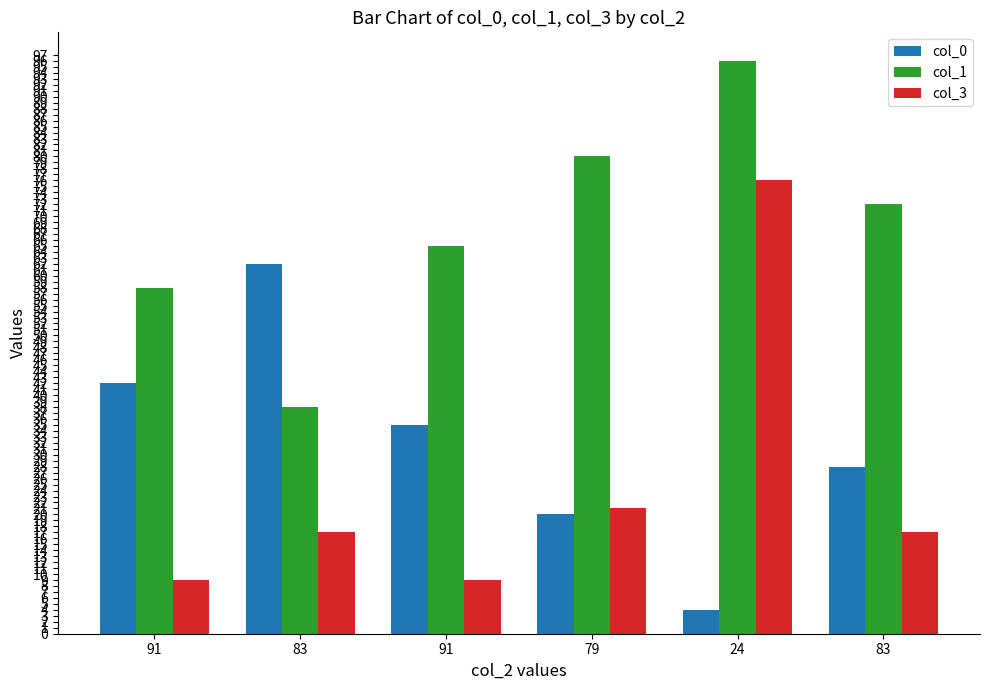

What is the approximate value of col_3 at 79, to the nearest 5?

20